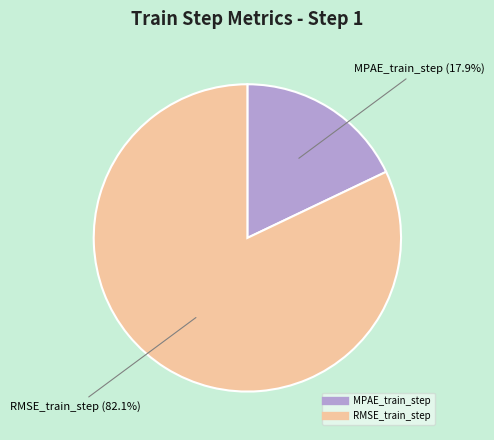

Rank the categories by value from lowest to highest.

MPAE_train_step, RMSE_train_step